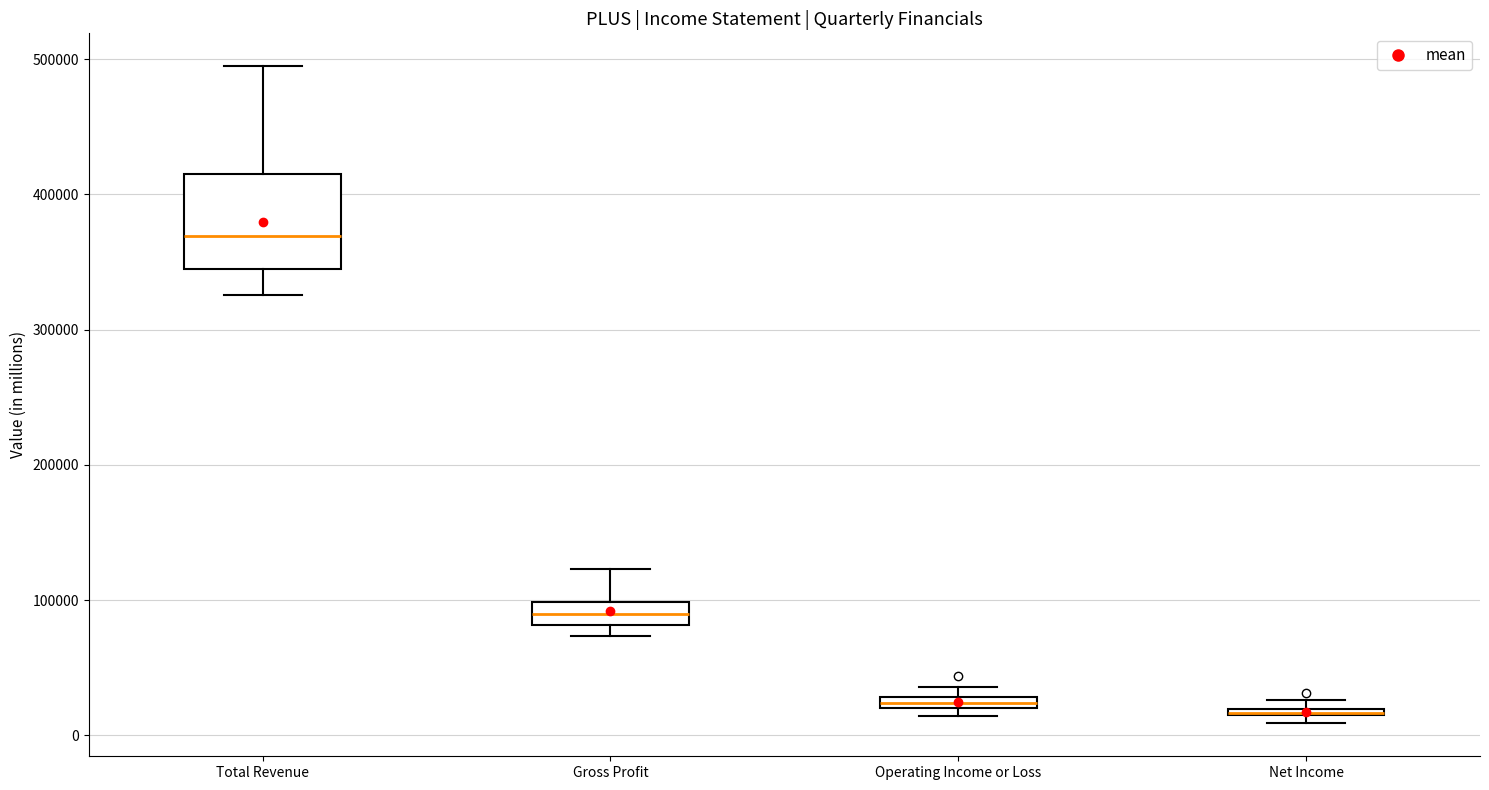

Where is the upper edge of the box for Net Income on the y-axis? The values are not printed on the chart, so give them approximately, as read against the axis.

20000